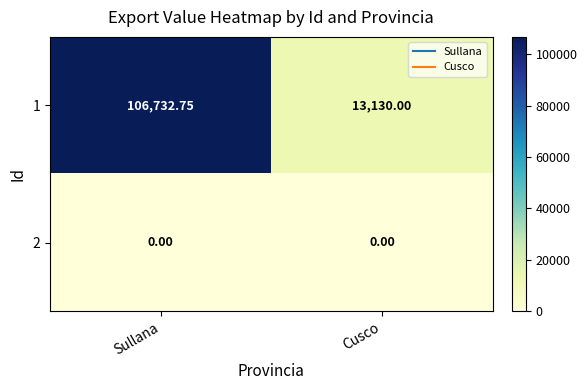

How many values in the 1 series exceed 106732?

1